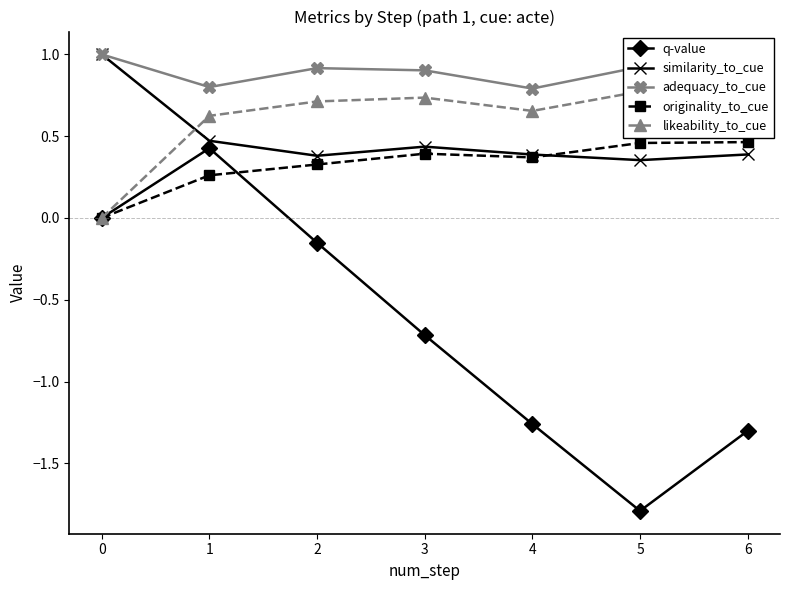

What is the difference between the maximum and minimum values in the likeability_to_cue series?

0.8